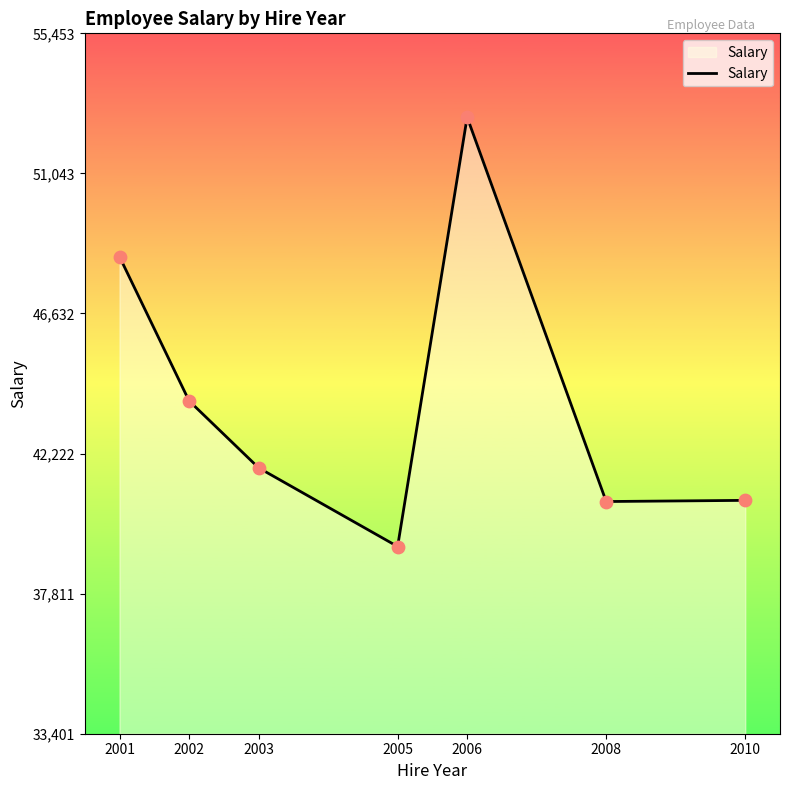

Between 2003 and 2006, which is larger?

2006